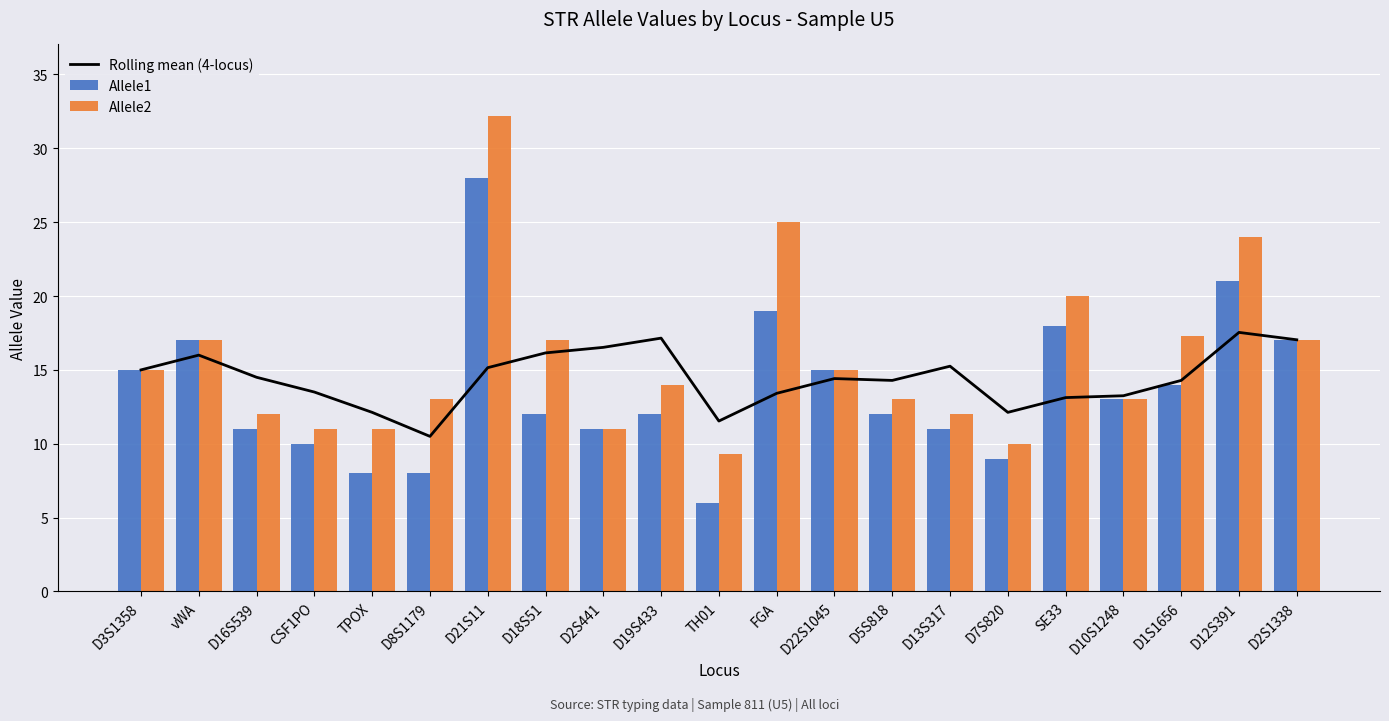

Is the value of Allele2 at D18S51 greater than the value of Allele1 at D8S1179?

Yes